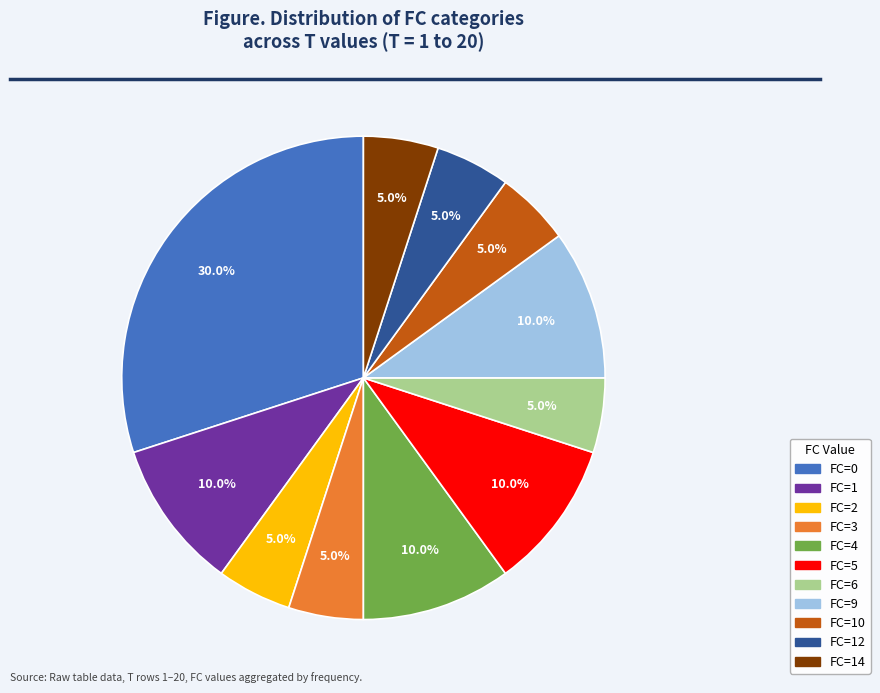

Does any single category account for the majority?

No